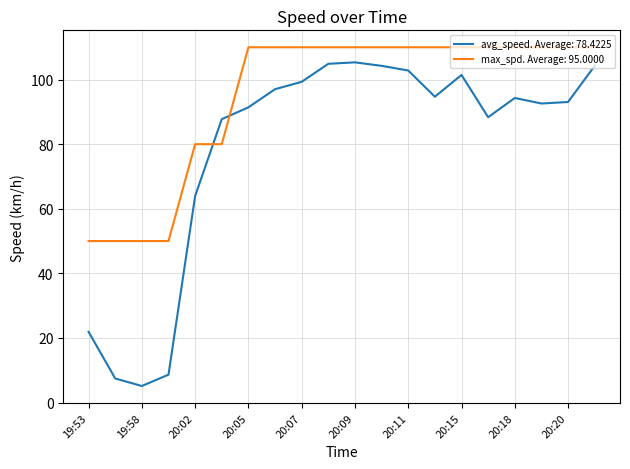

Which series has the largest range (max minus min)?

avg_speed. Average: 78.4225